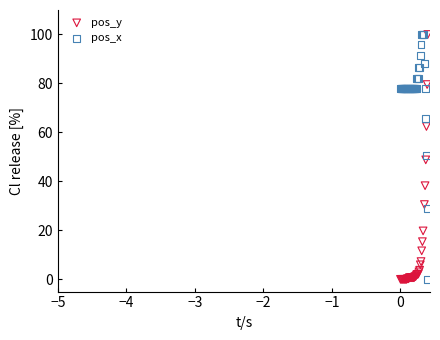

What is the X range (max minus min) for the scatter plot?

0.4